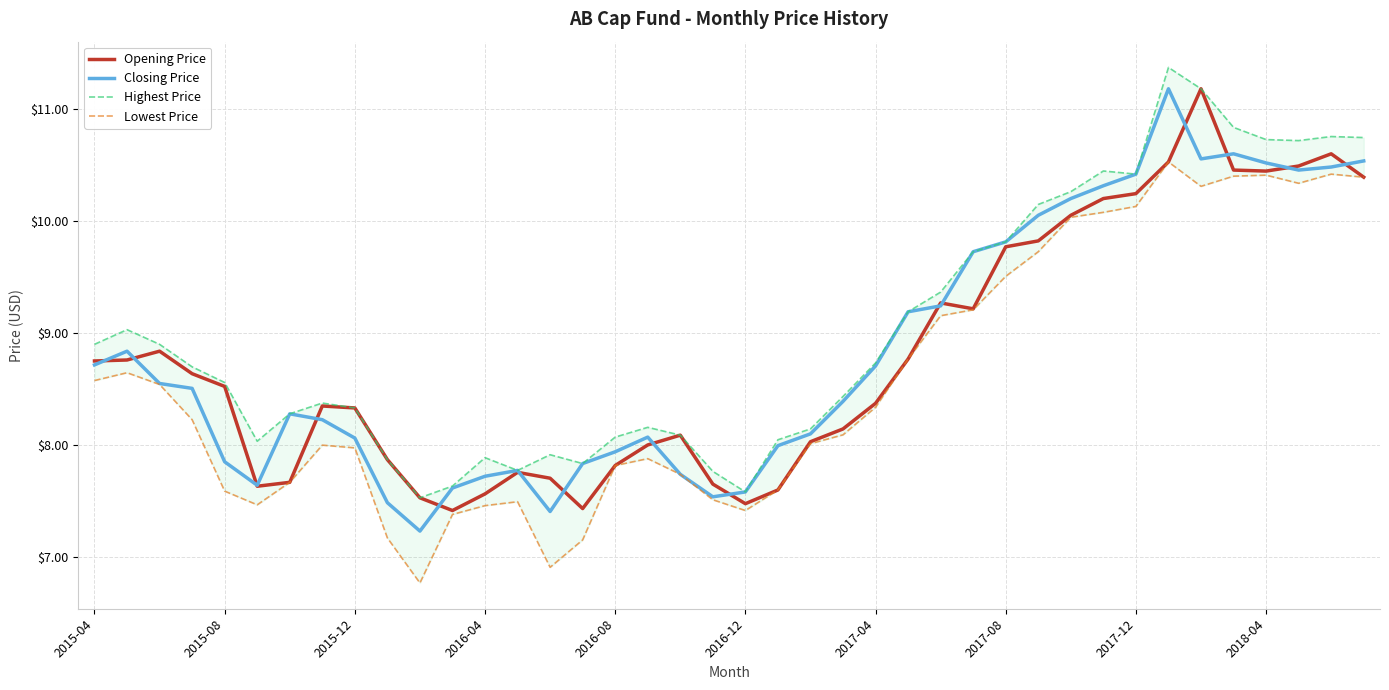

True or false: Opening Price has a value of 13.4 at 2017-12.

False